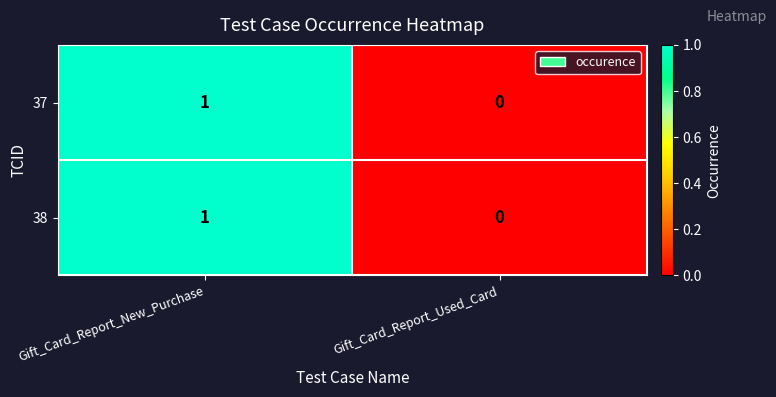

Which category has the lowest value across all series?

Gift_Card_Report_Used_Card